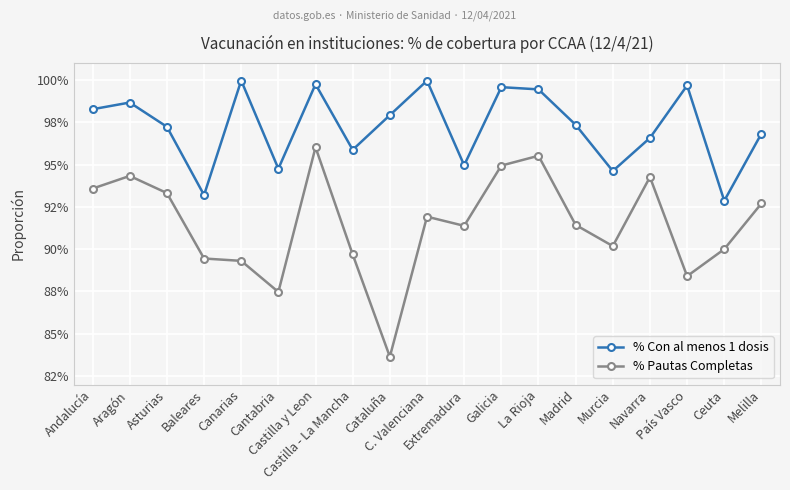

True or false: % Con al menos 1 dosis and % Pautas Completas cross at least once.

False